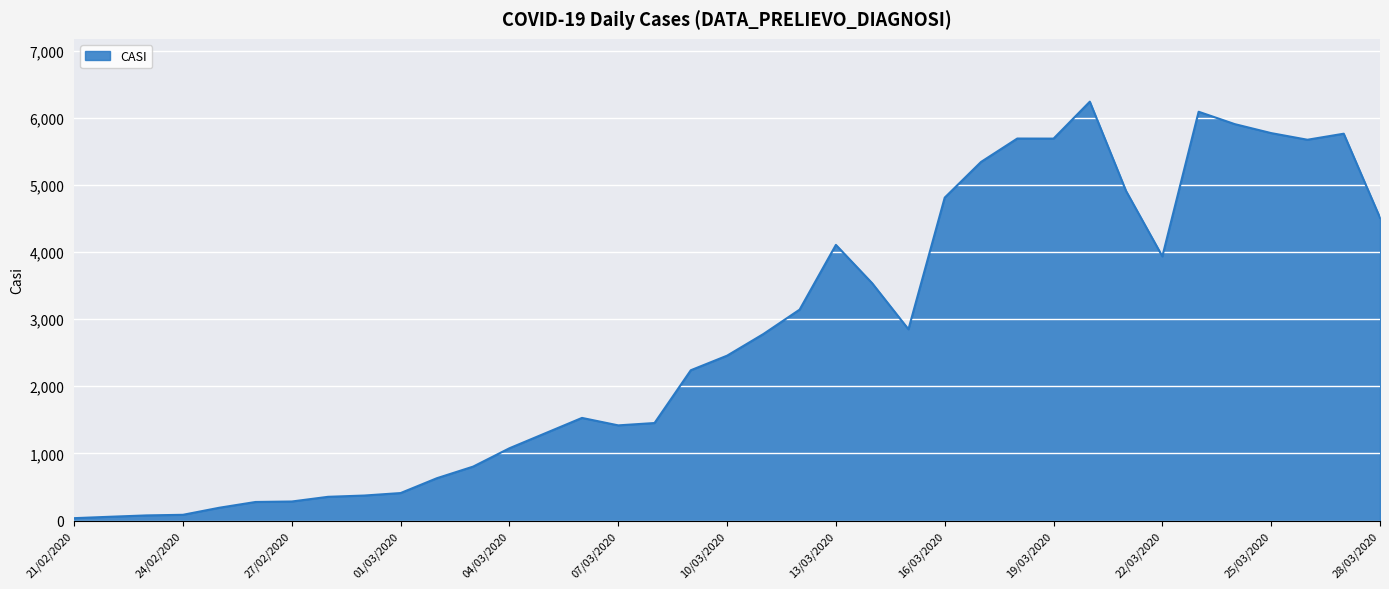

What is the difference between the maximum and minimum values?

6203